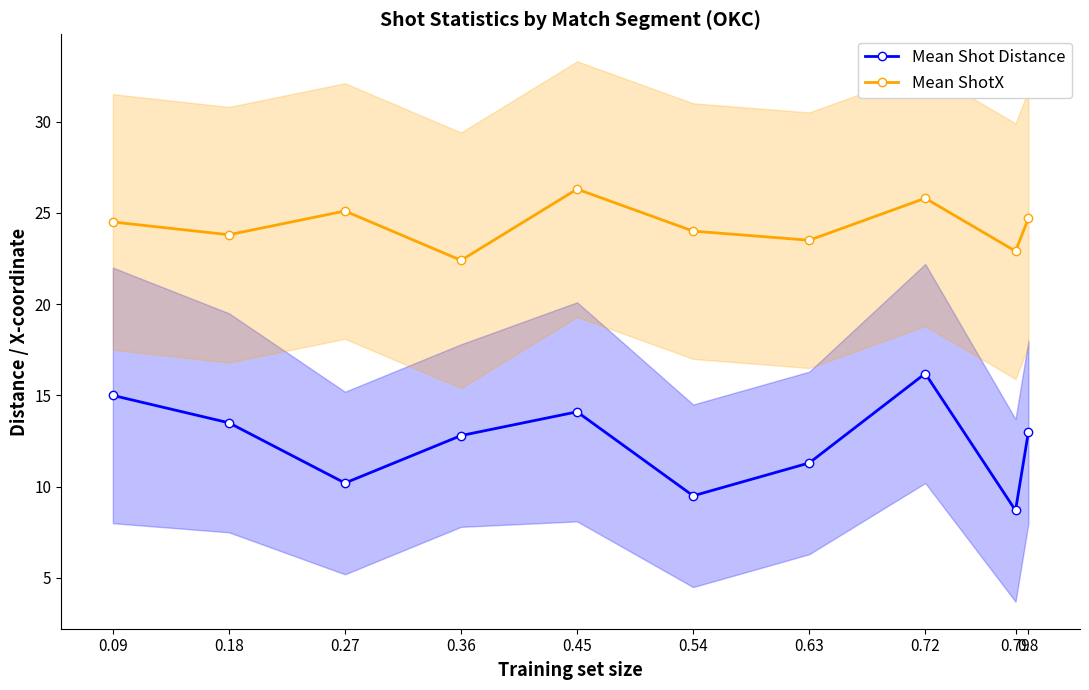

What position from the right is 0.63?

4